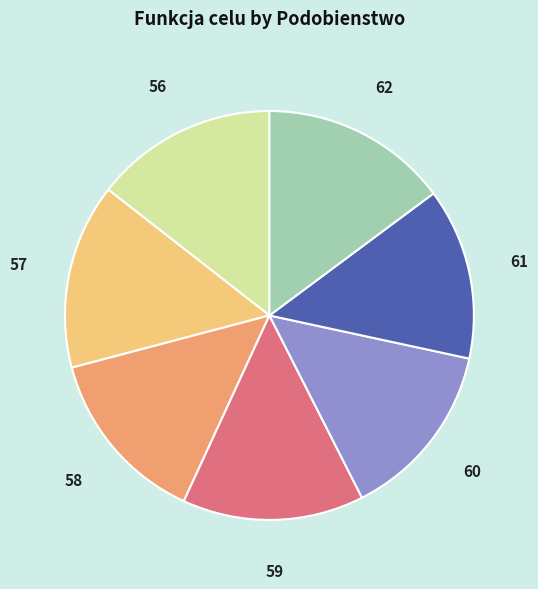

Is there a majority slice in this chart?

No